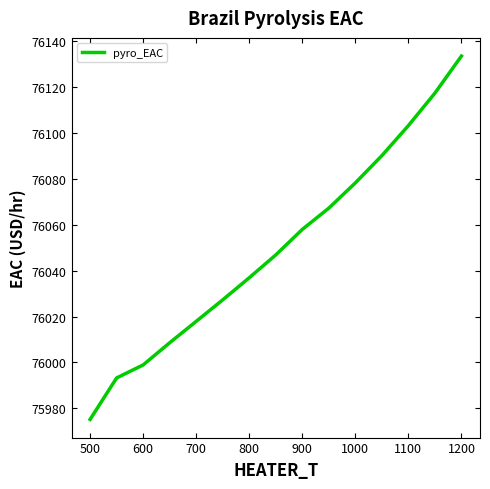

What is the greatest value displayed?

76133.6